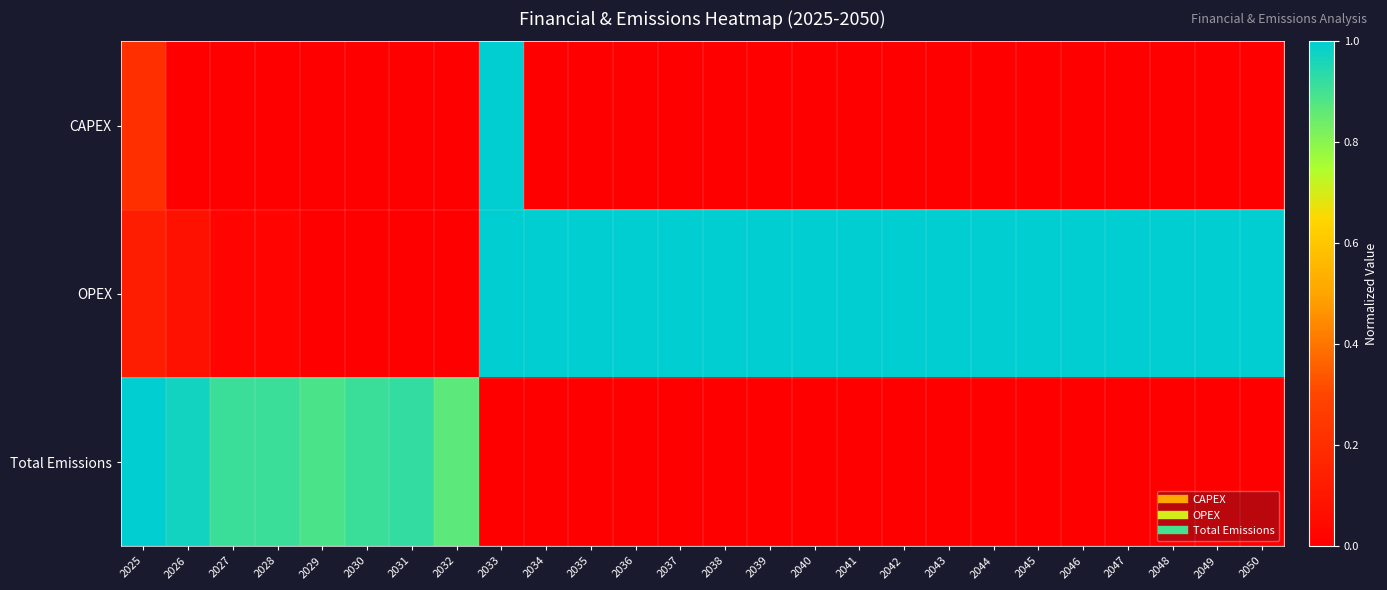

What is the difference between the highest and lowest values at 2026?

1.0